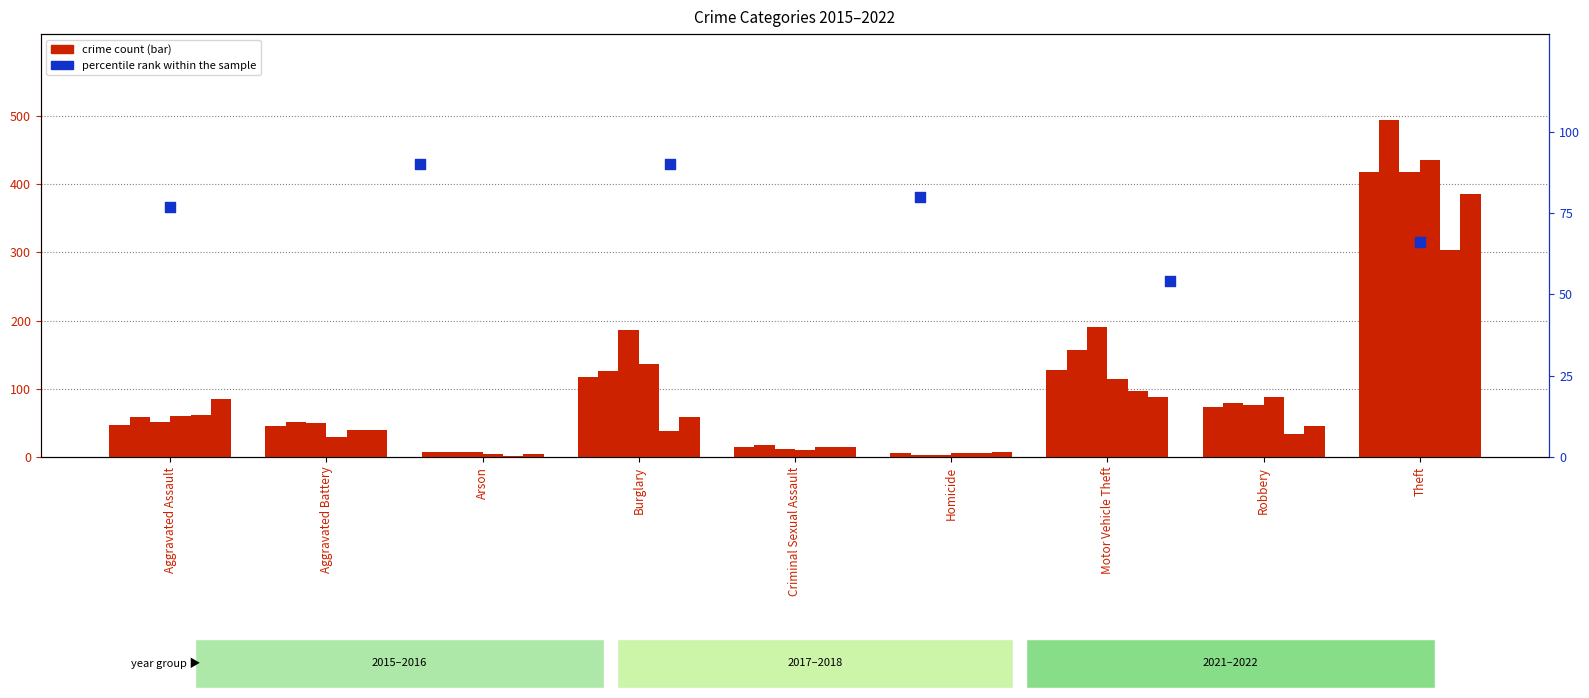

What is the change in value from Aggravated Battery to Homicide?

-24